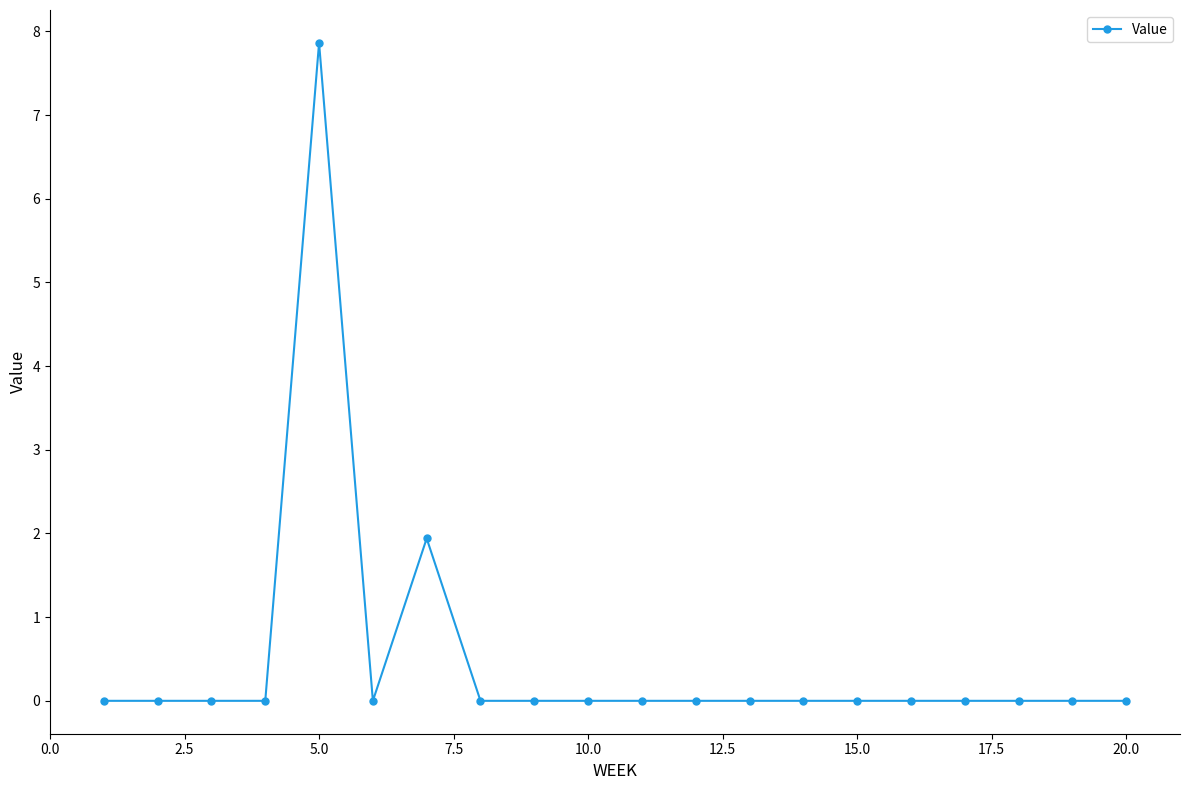

True or false: the data has more than 1 interior local peaks.

True